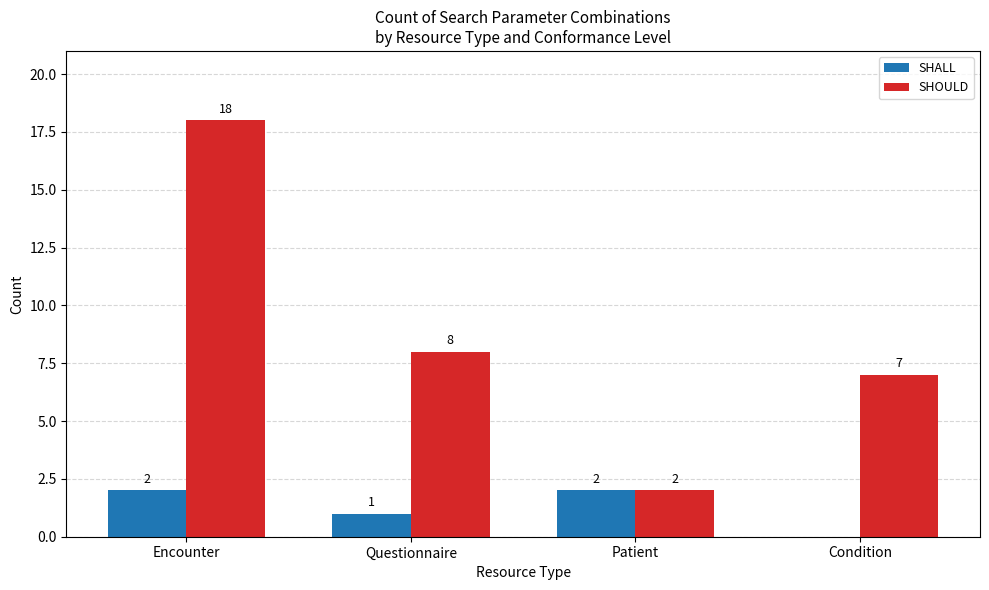

The value of SHALL at Questionnaire is 2. True or false?

False